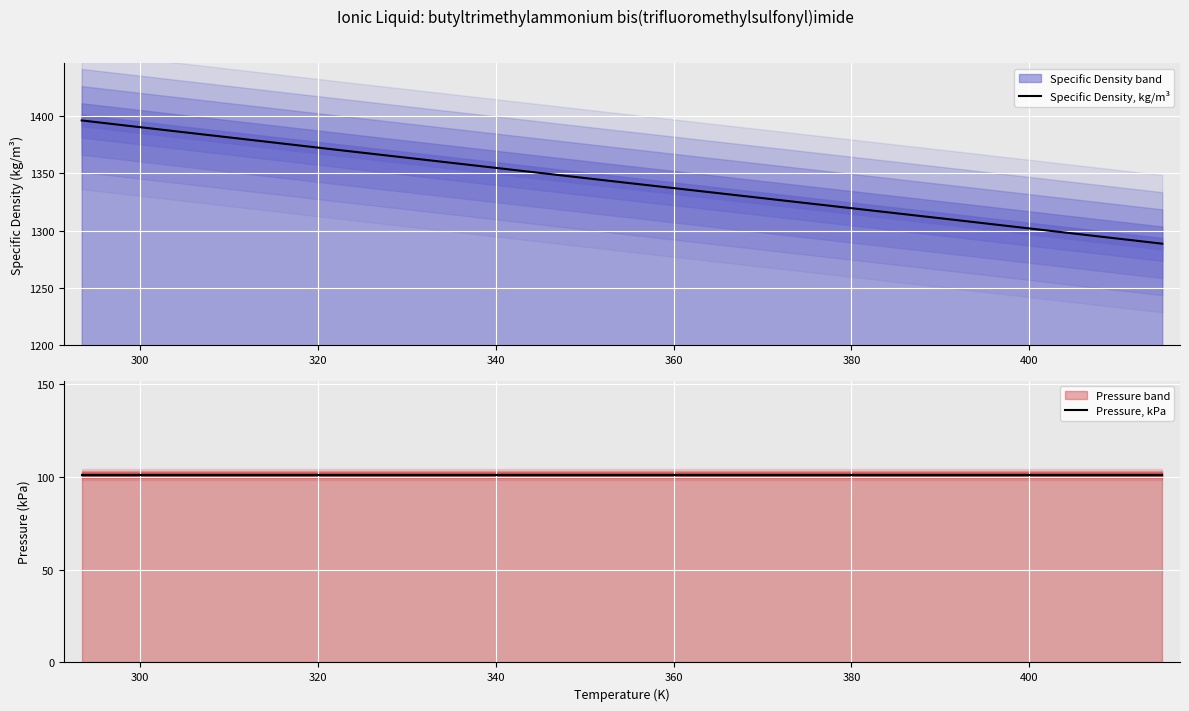

What is the difference between the highest and lowest values at 360?

1260.0